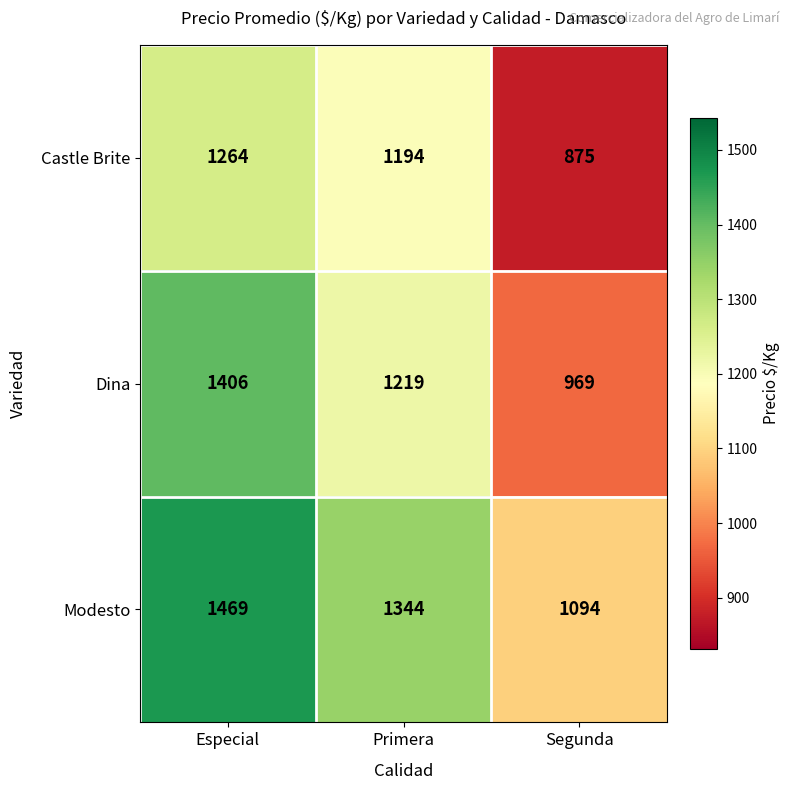

Reading left to right, extract all data points from this chart.

Castle Brite: 1264	1194	875
Dina: 1406	1219	969
Modesto: 1469	1344	1094